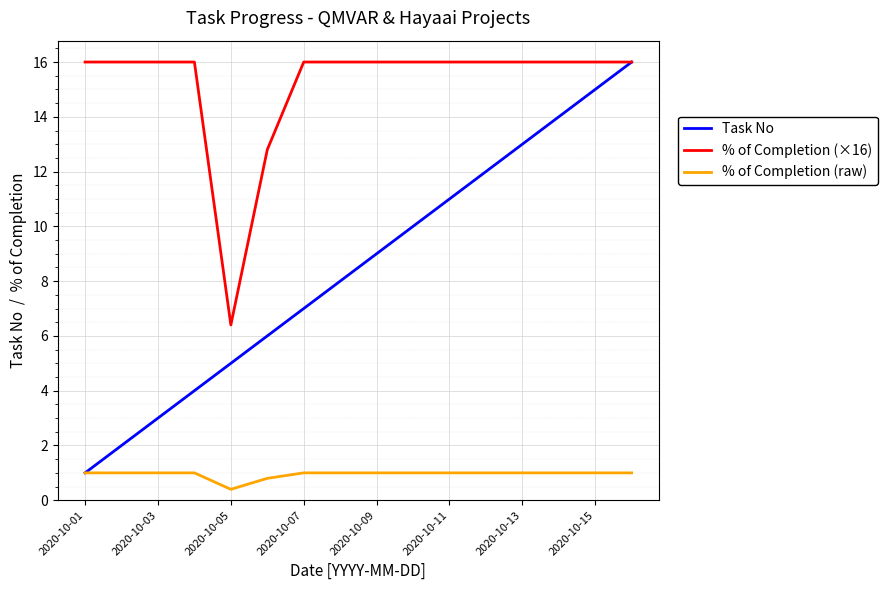

What is the highest value of the % of Completion (raw) series?

1.0